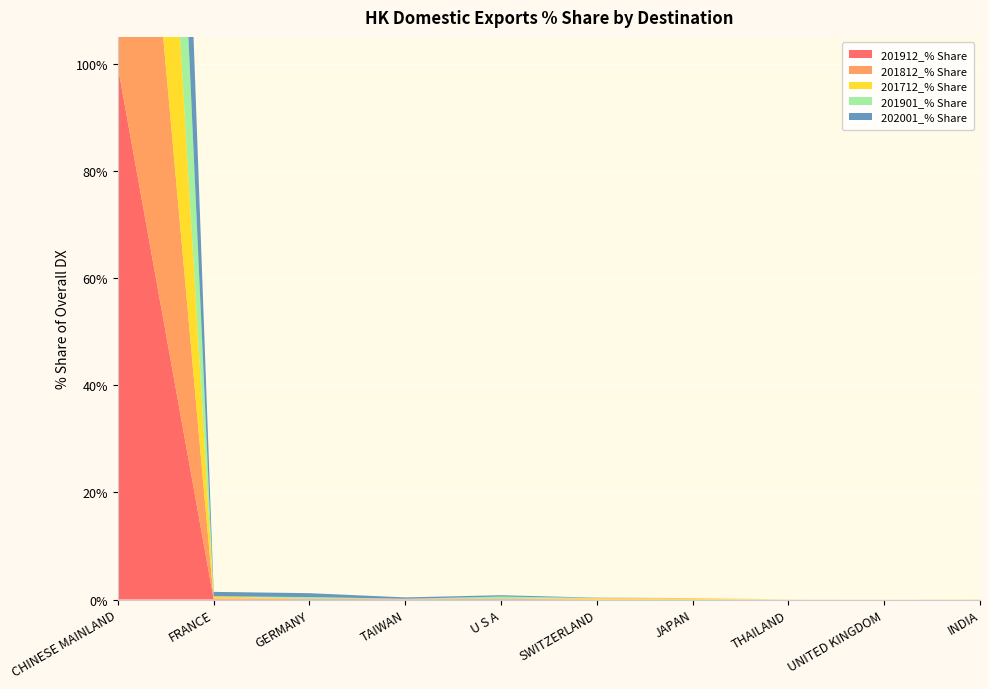

Reading left to right, extract all data points from this chart.

201912_% Share: CHINESE MAINLAND=99.5	FRANCE=0.1	GERMANY=0.1	TAIWAN=0.1	U S A=0.1	SWITZERLAND=0.0	JAPAN=0.0	THAILAND=0.0	UNITED KINGDOM=0.0	INDIA=0.0
201812_% Share: CHINESE MAINLAND=99.8	FRANCE=0.1	GERMANY=0.0	TAIWAN=0.0	U S A=0.0	SWITZERLAND=0.1	JAPAN=0.0	THAILAND=0.0	UNITED KINGDOM=0.0	INDIA=0.0
201712_% Share: CHINESE MAINLAND=99.1	FRANCE=0.4	GERMANY=0.0	TAIWAN=0.0	U S A=0.0	SWITZERLAND=0.2	JAPAN=0.2	THAILAND=0.0	UNITED KINGDOM=0.0	INDIA=0.0
201901_% Share: CHINESE MAINLAND=99.2	FRANCE=0.0	GERMANY=0.3	TAIWAN=0.0	U S A=0.4	SWITZERLAND=0.0	JAPAN=0.0	THAILAND=0.0	UNITED KINGDOM=0.0	INDIA=0.0
202001_% Share: CHINESE MAINLAND=97.9	FRANCE=0.8	GERMANY=0.7	TAIWAN=0.3	U S A=0.2	SWITZERLAND=0.1	JAPAN=0.0	THAILAND=0.0	UNITED KINGDOM=0.0	INDIA=0.0